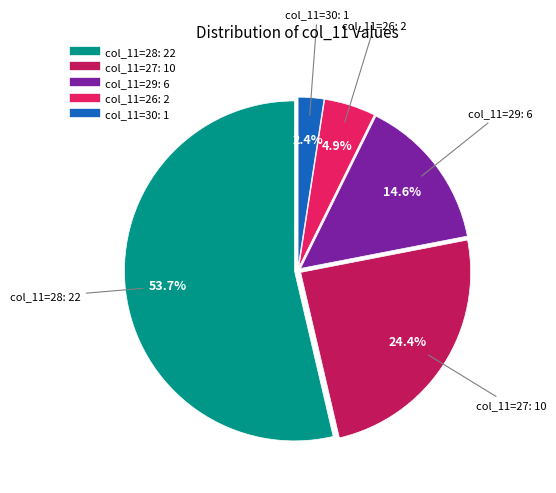

Is there any slice that represents more than half of the pie?

Yes